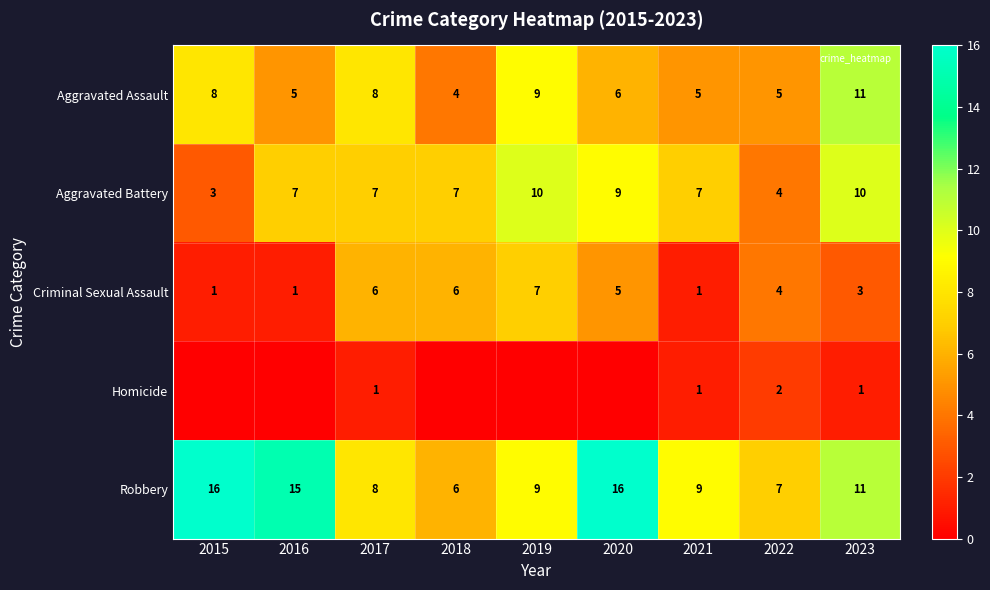

At which label does Aggravated Battery reach its peak?

2019